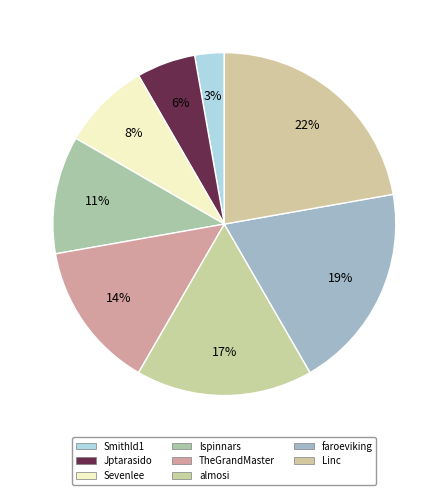

How many segments does this pie chart have?

8